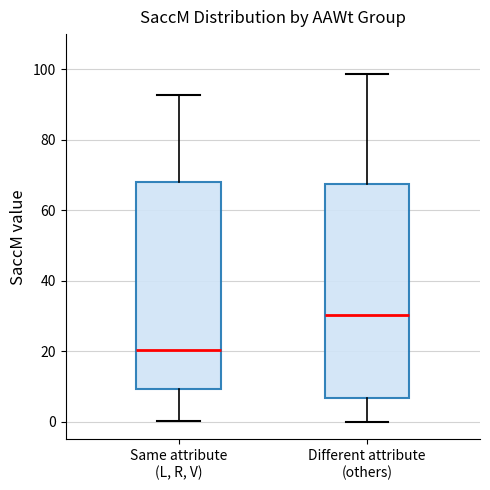

Where does the lower whisker of the box for Same attribute (L, R, V) end on the y-axis? The values are not printed on the chart, so give them approximately, as read against the axis.

0